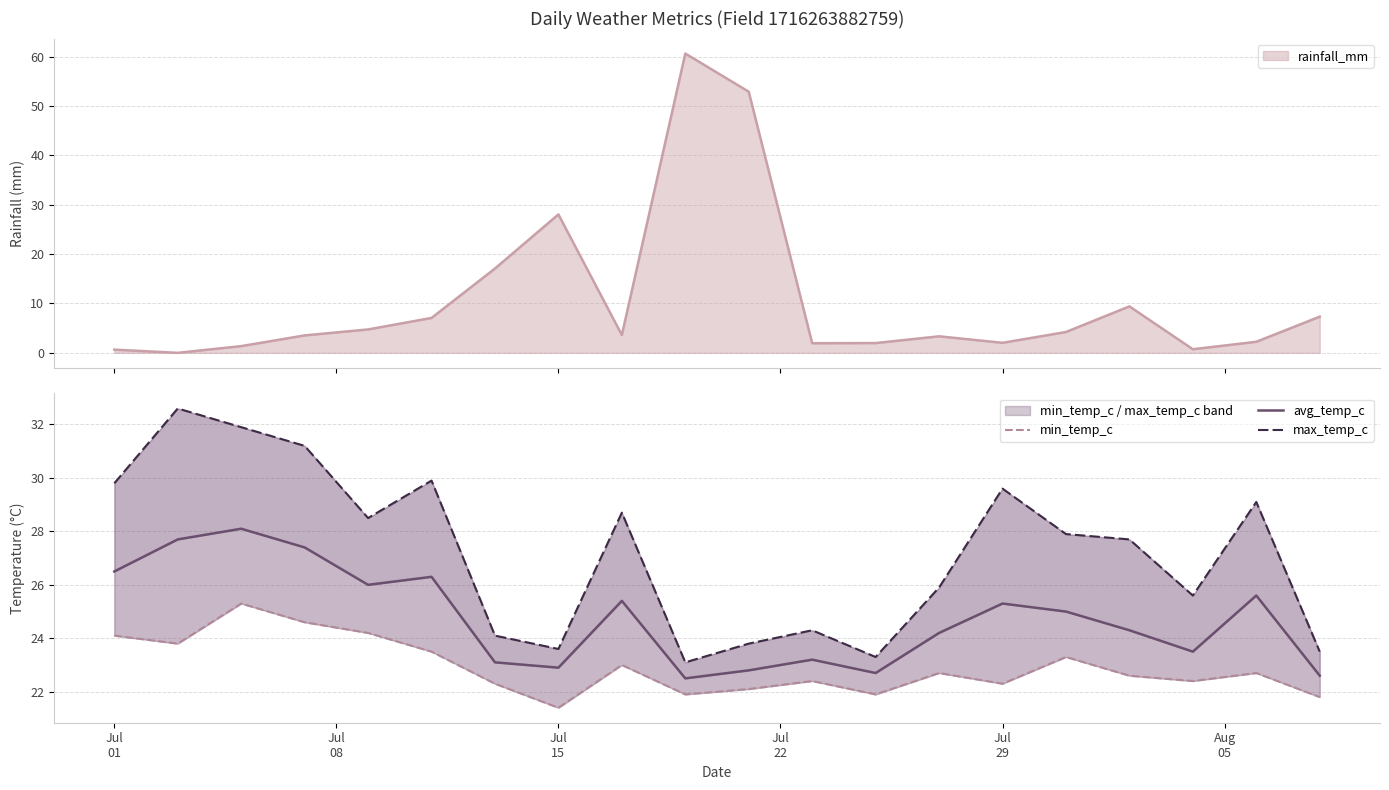

What is the label of the 3rd point from the left?

Jul
15